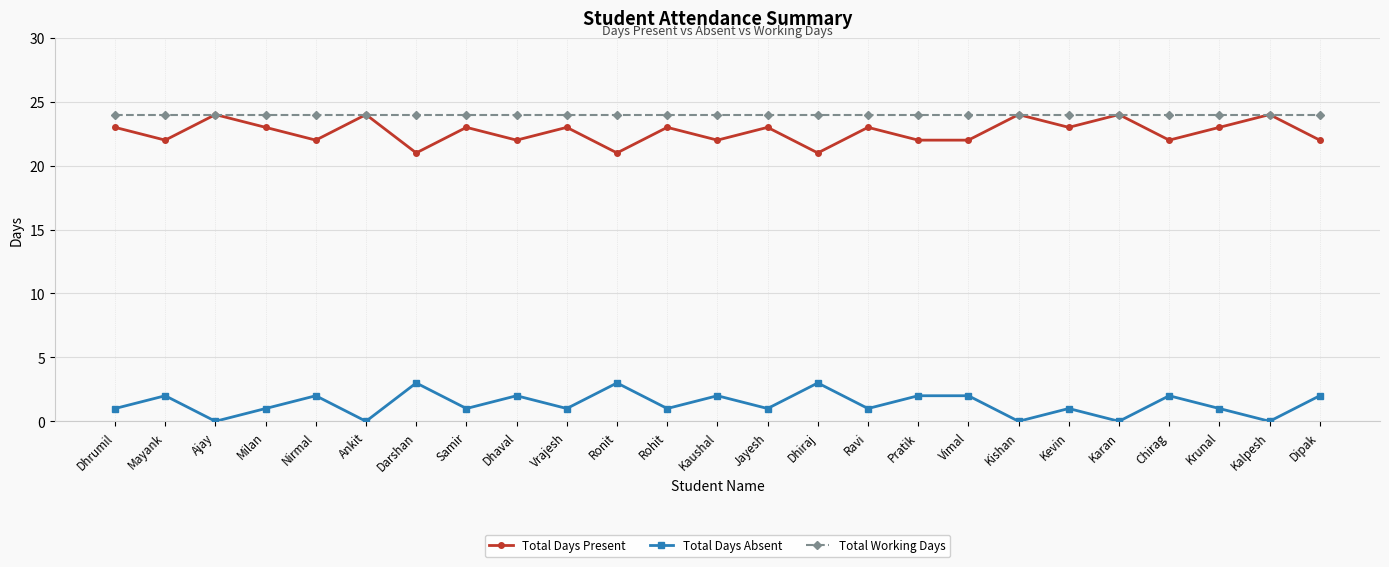

True or false: Total Days Absent has more than 2 interior local peaks.

True